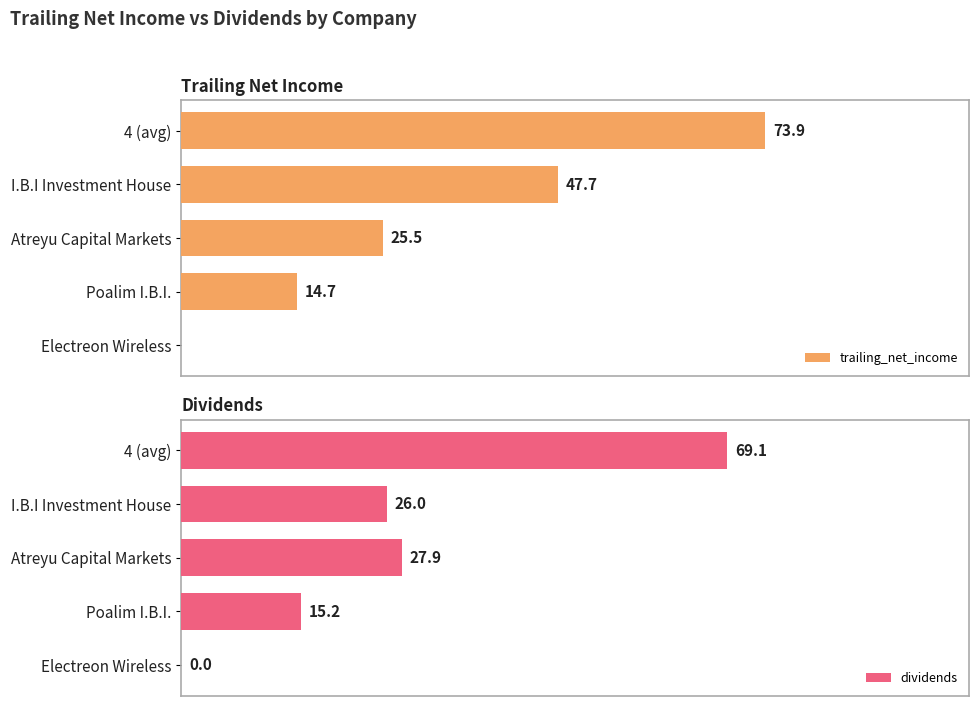

What is the value of the trailing_net_income bar at the 4th from the left?

14.7